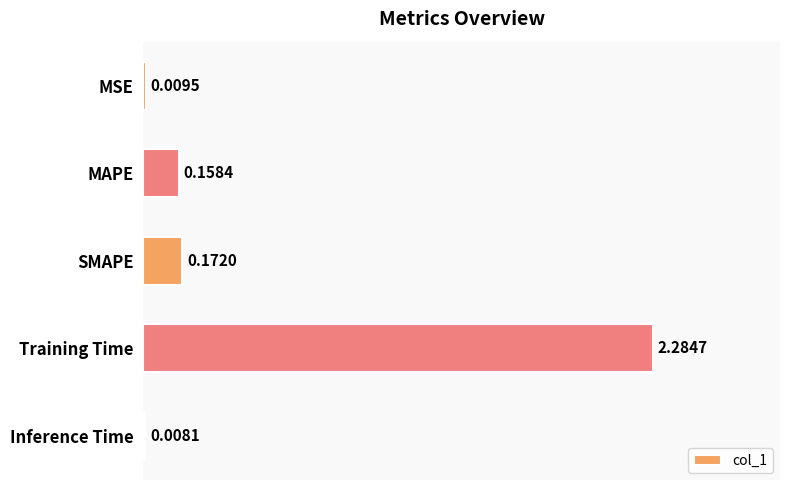

Between Inference Time and Training Time, which is larger?

Training Time